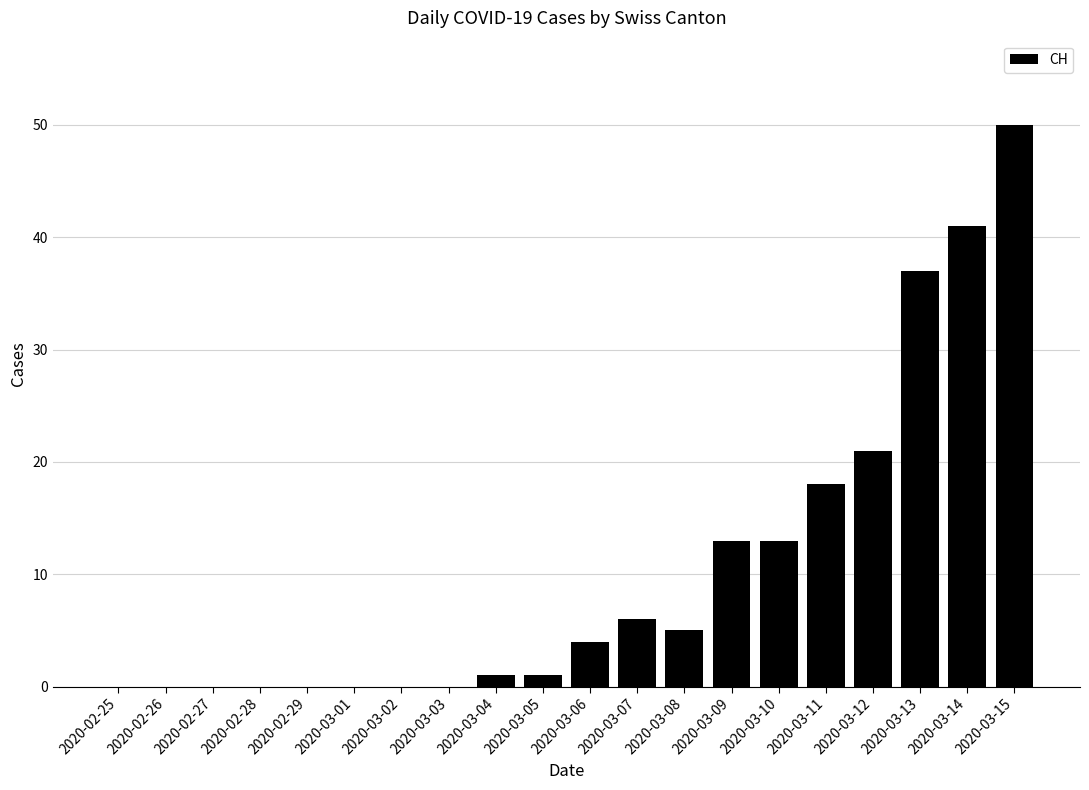

What is the approximate value at 2020-03-05?

1